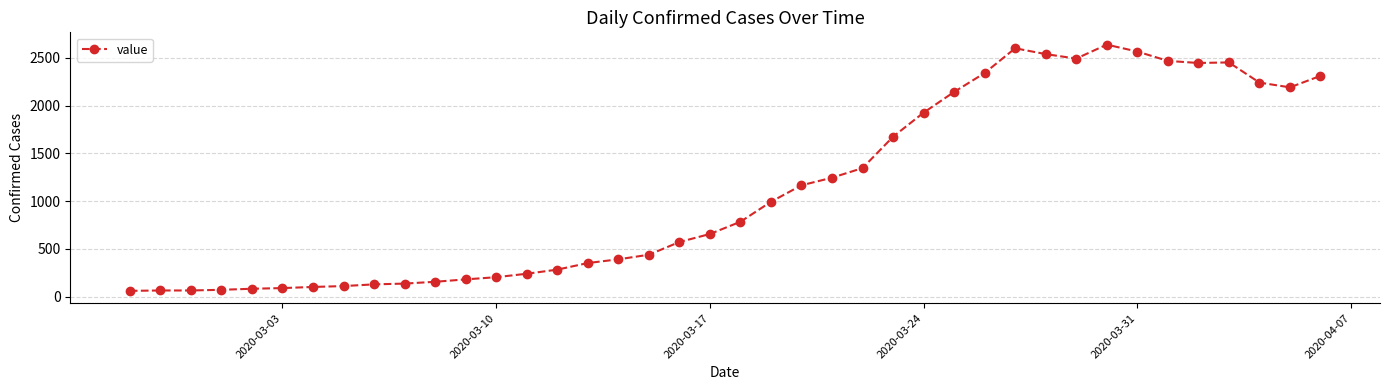

What is the smallest value displayed?

61